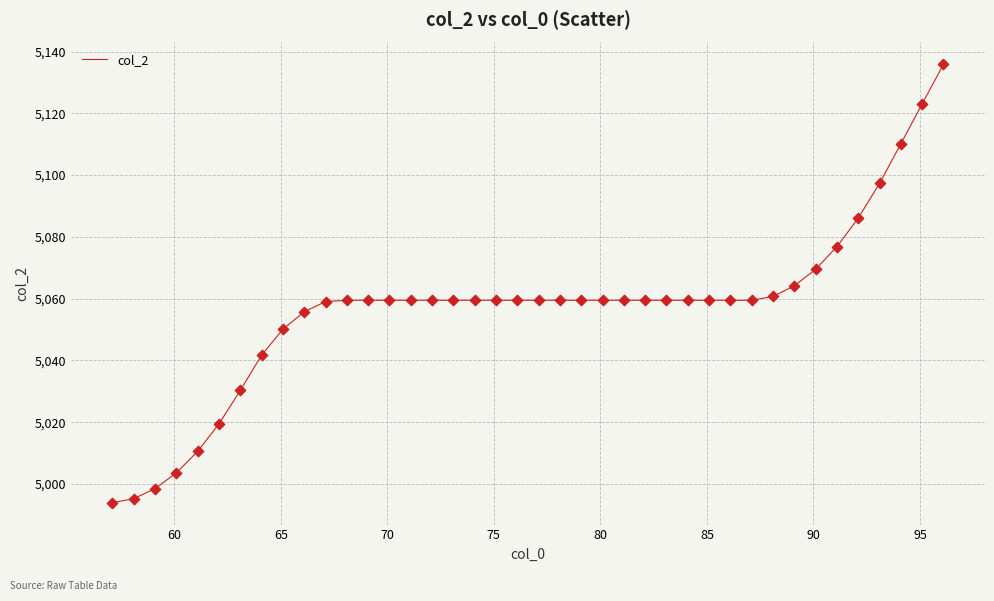

What is the difference between the maximum and minimum values?

141.9